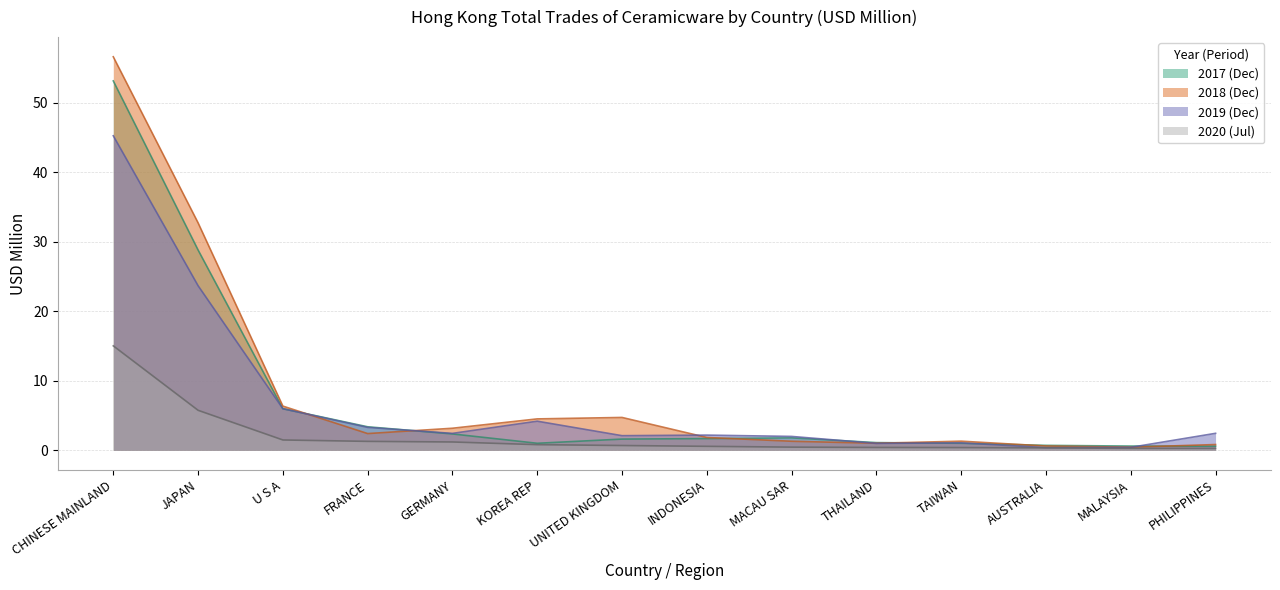

Reading left to right, transcribe all the data shown in this chart.

201712: 53.1	28.8	6.0	3.4	2.4	1.0	1.6	1.7	1.8	1.1	1.0	0.7	0.6	0.6
201812: 56.6	32.7	6.4	2.4	3.2	4.5	4.7	1.8	1.3	1.0	1.3	0.6	0.4	0.8
201912: 45.2	23.7	6.0	3.3	2.4	4.2	2.1	2.2	2.0	1.0	1.1	0.4	0.4	2.4
202007: 15.0	5.7	1.5	1.3	1.2	0.8	0.7	0.6	0.5	0.4	0.4	0.3	0.3	0.3